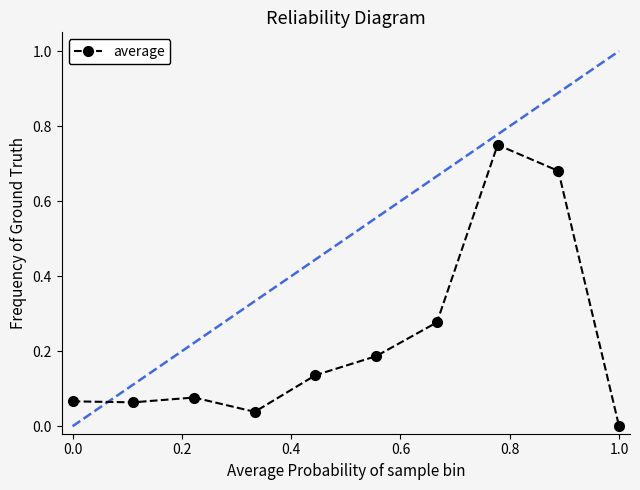

What is the sum of all values?

2.3